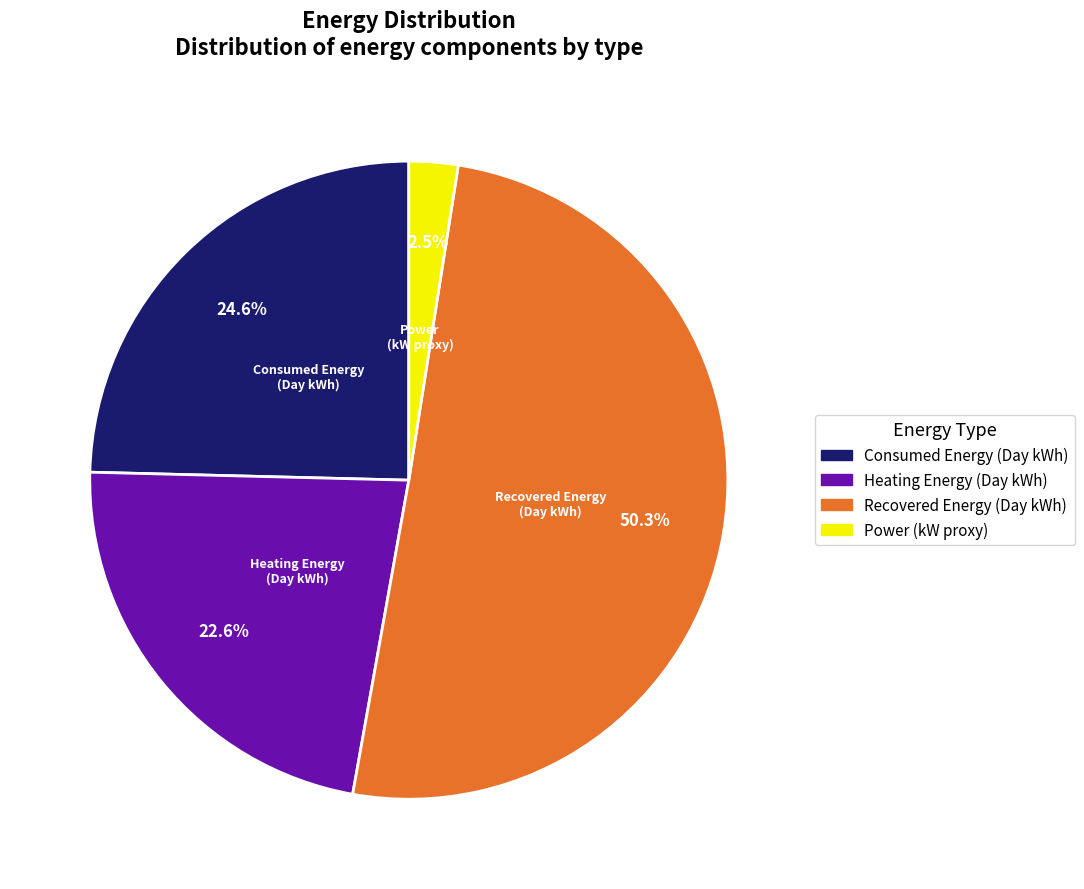

Does any single category account for the majority?

Yes